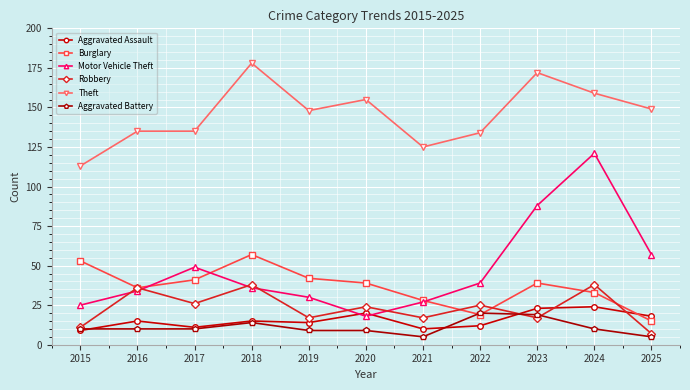

What is the difference between the maximum and minimum values in the Robbery series?

31